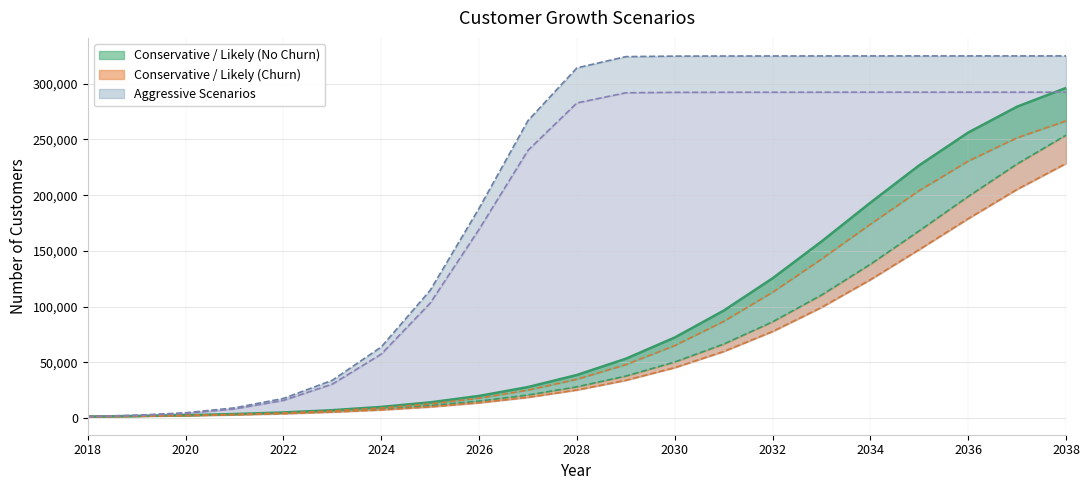

At which label does Likely_churn first exceed 34704?

2029